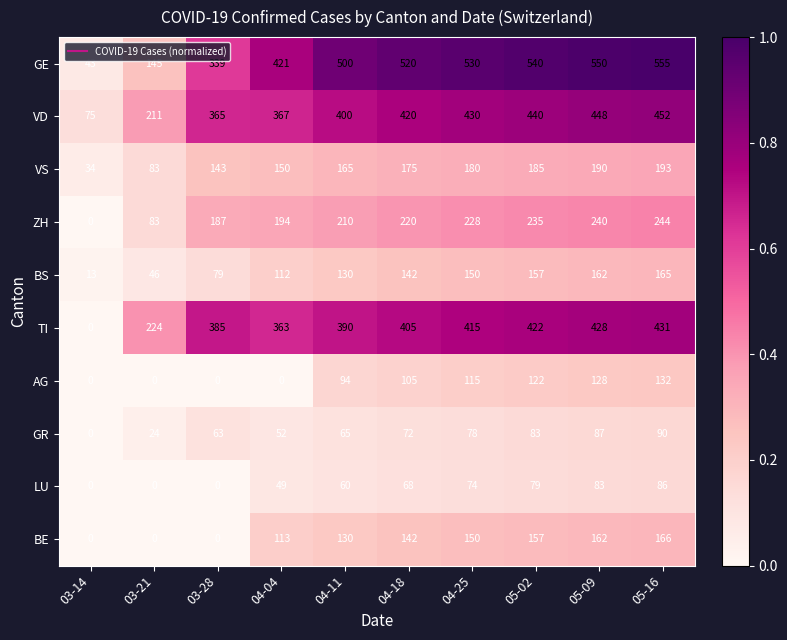

What is the difference between the highest and lowest values at 03-21?

224